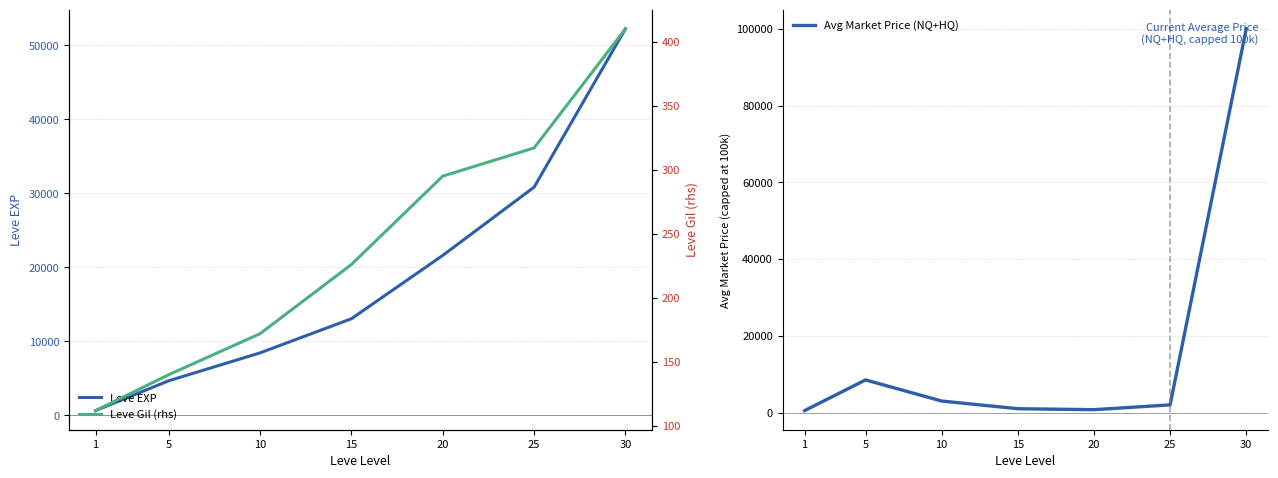

What is the total value across all series at 5?

13300